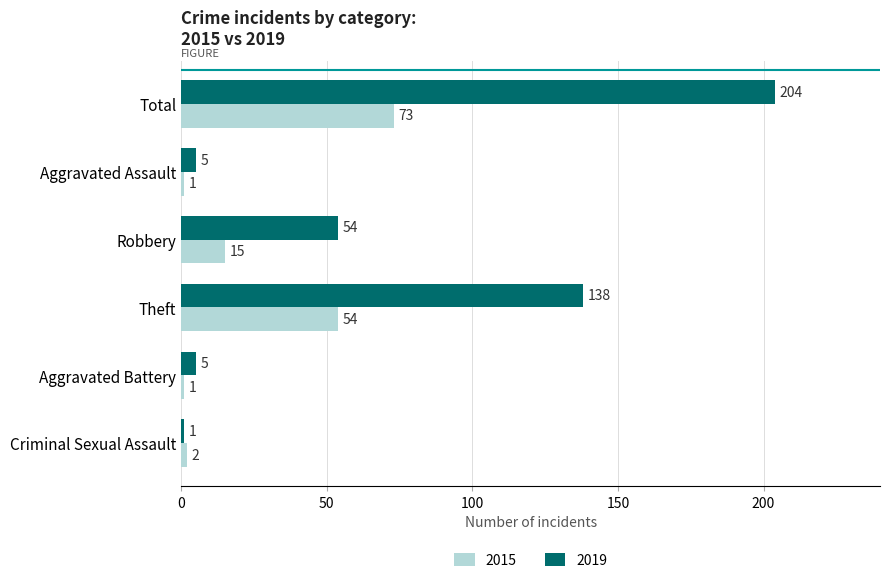

True or false: 2019 has a value of 1 at Criminal Sexual Assault.

True